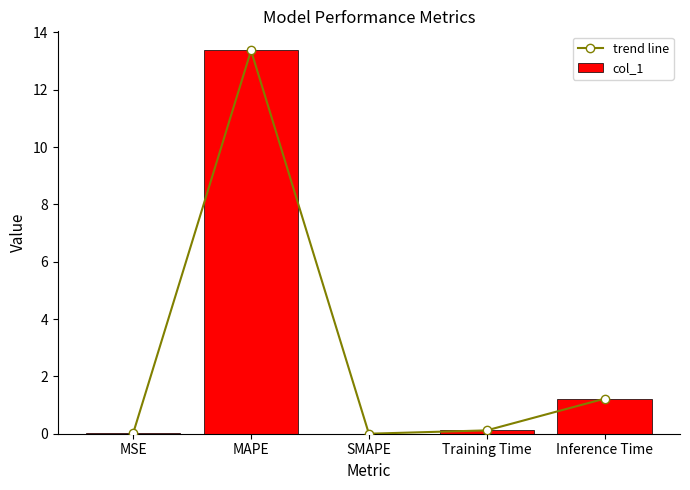

Is the value of col_1 at Inference Time greater than the value of trend line at Inference Time?

No